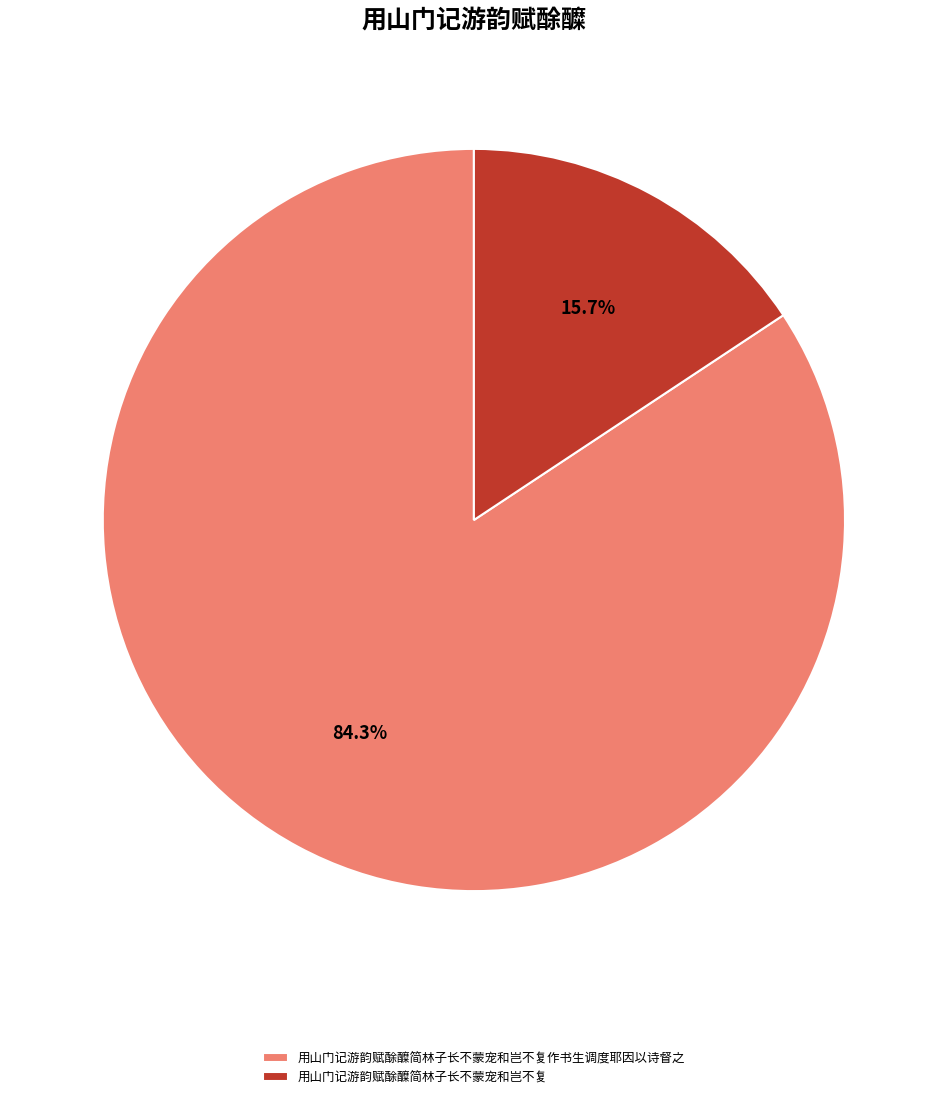

What is the ratio of the value at 用山门记游韵赋酴醾简林子长不蒙宠和岂不复 to the value at 用山门记游韵赋酴醾简林子长不蒙宠和岂不复作书生调度耶因以诗督之?

0.2